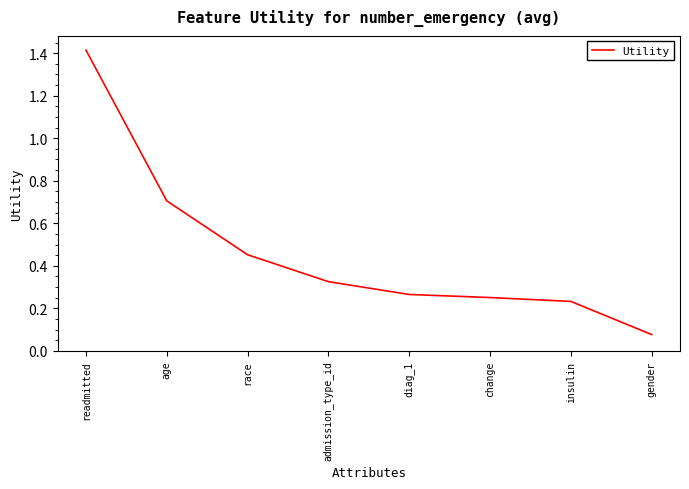

List the labels in order of value, largest first.

readmitted, age, race, admission_type_id, diag_1, change, insulin, gender